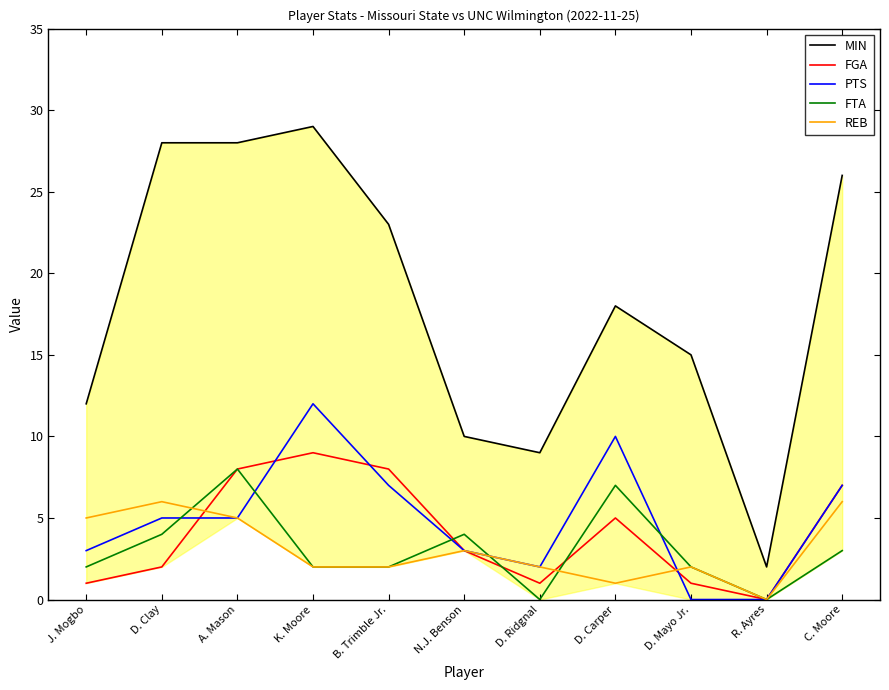

Reading left to right, what are all the values shown in this chart?

MIN: 12	28	28	29	23	10	9	18	15	2	26
FGA: 1	2	8	9	8	3	1	5	1	0	7
PTS: 3	5	5	12	7	3	2	10	0	0	7
FTA: 2	4	8	2	2	4	0	7	2	0	3
REB: 5	6	5	2	2	3	2	1	2	0	6